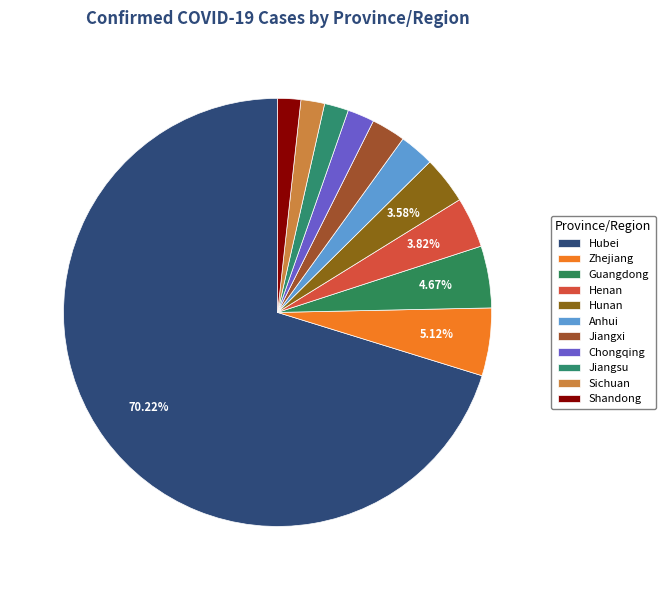

Count the number of slices in the pie.

11